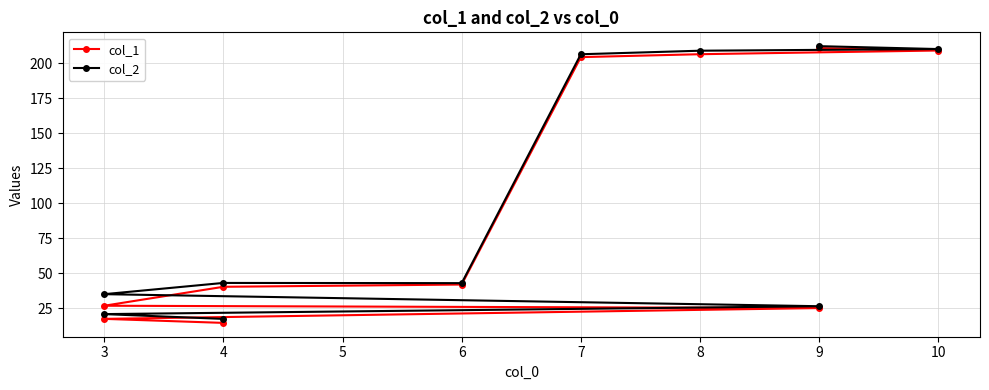

What is the spread (max minus min) of values at 6?

2.8